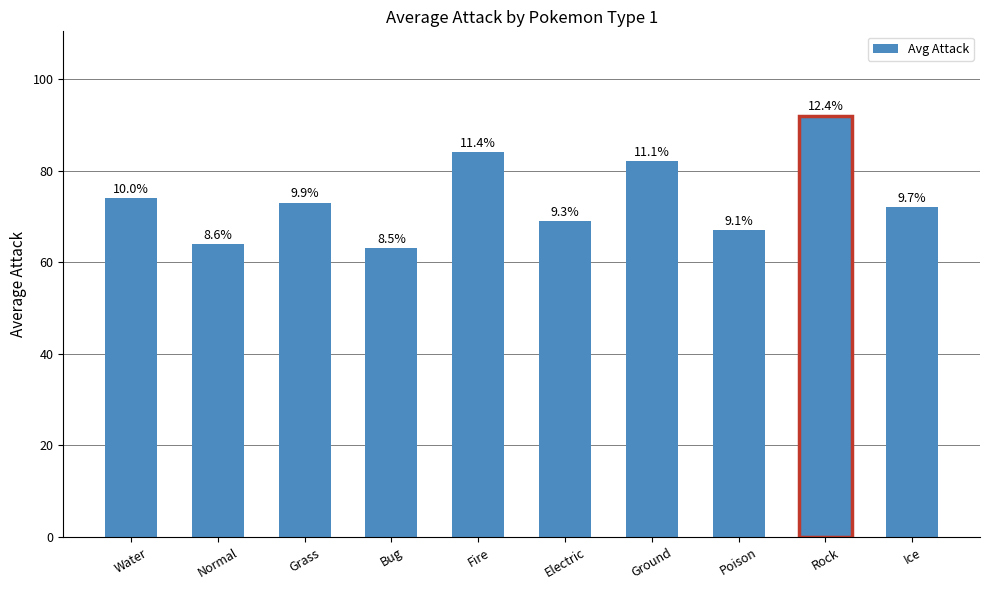

What is the change in value from Grass to Electric?

-4